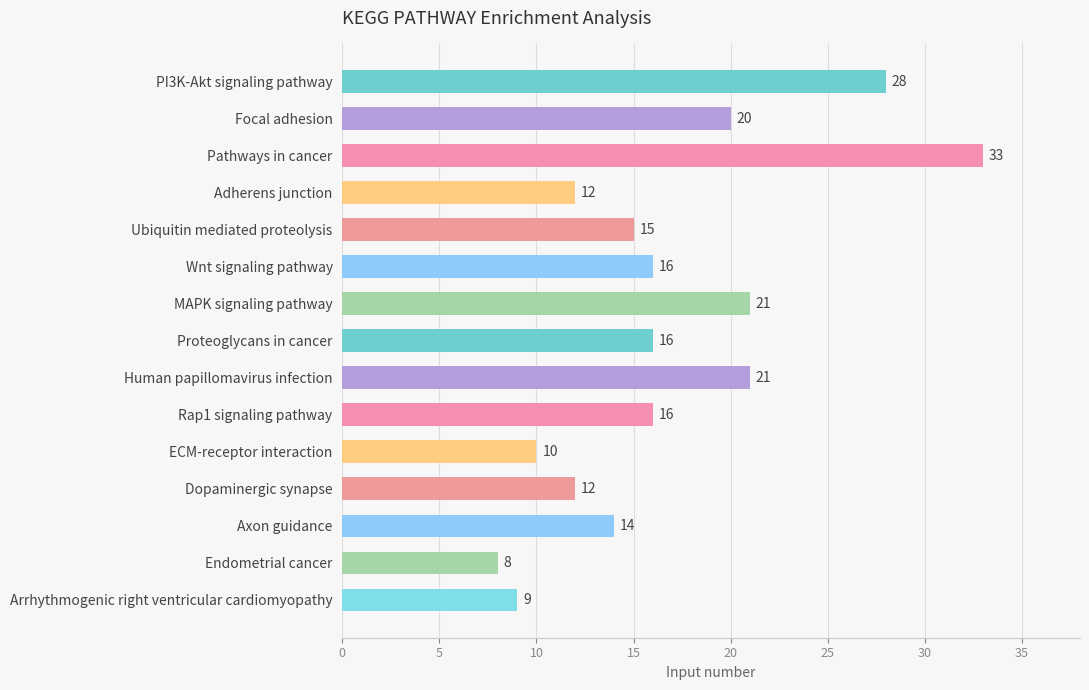

How many bars are there in total?

15